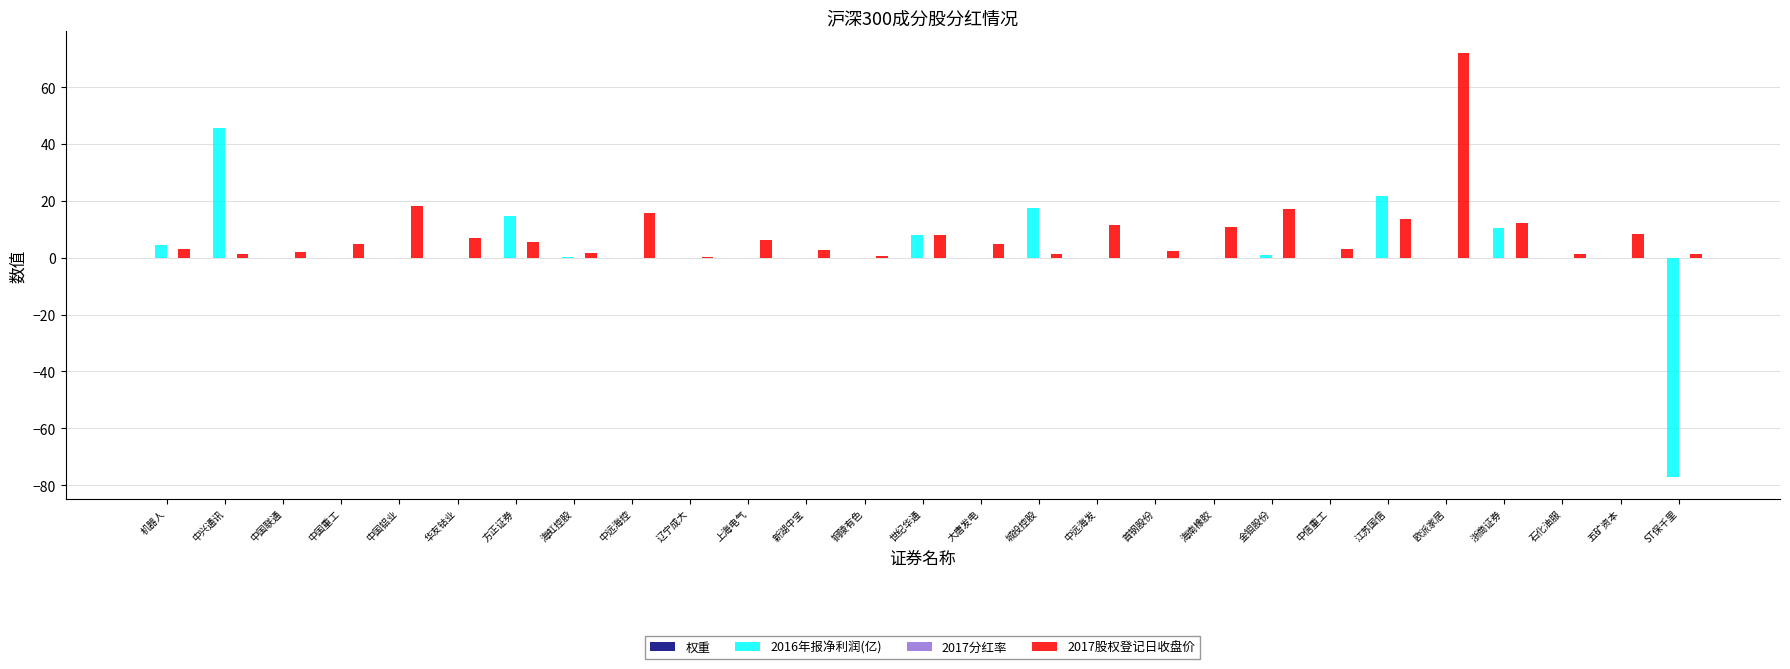

At which category is the sum across all series the highest?

欧派家居